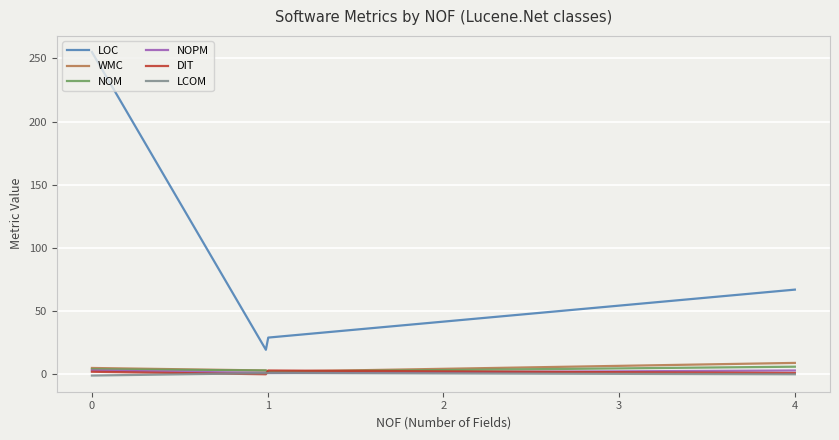

What is the greatest value displayed?

255.0